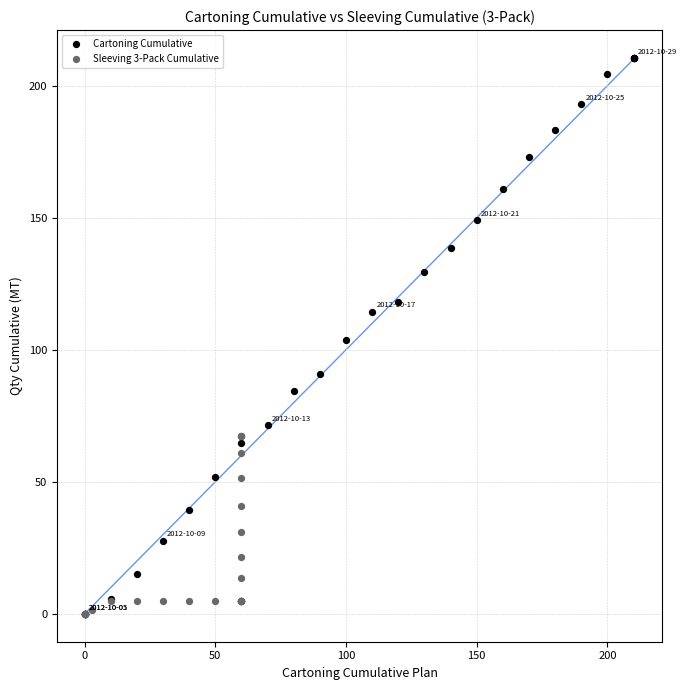

Which series has the widest spread of Y values?

Cartoning Cumulative